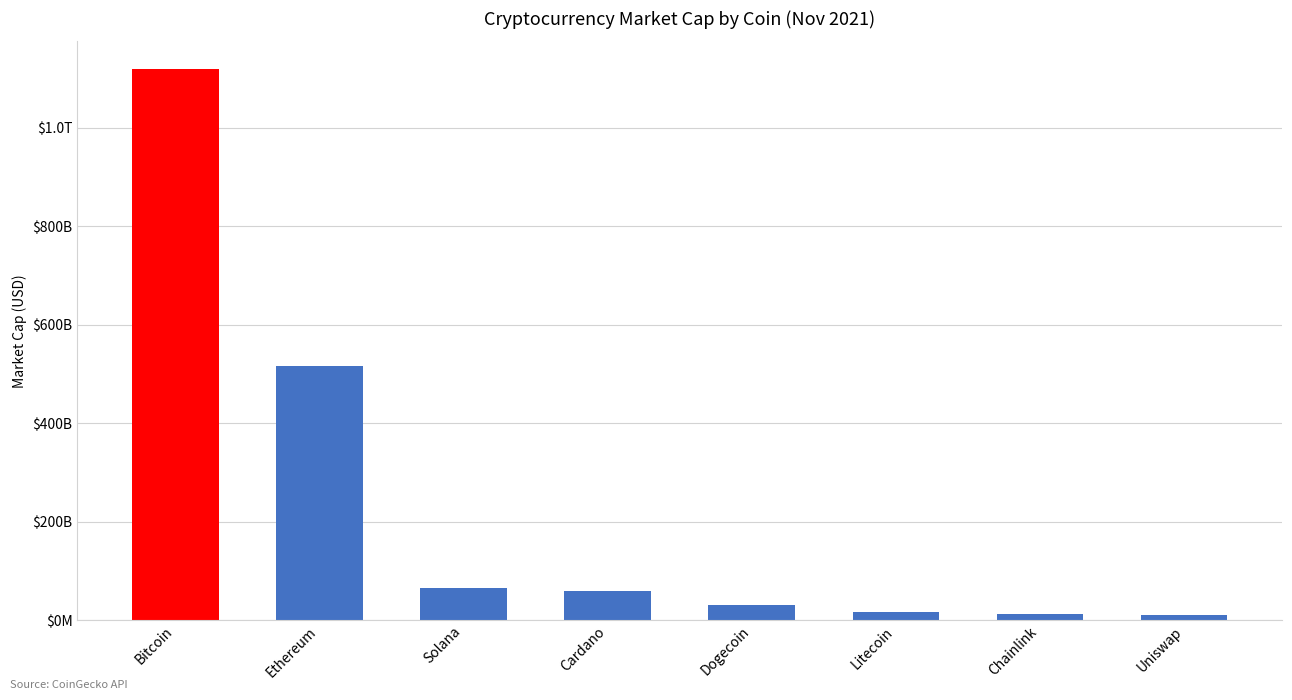

Are the bars horizontal?

No